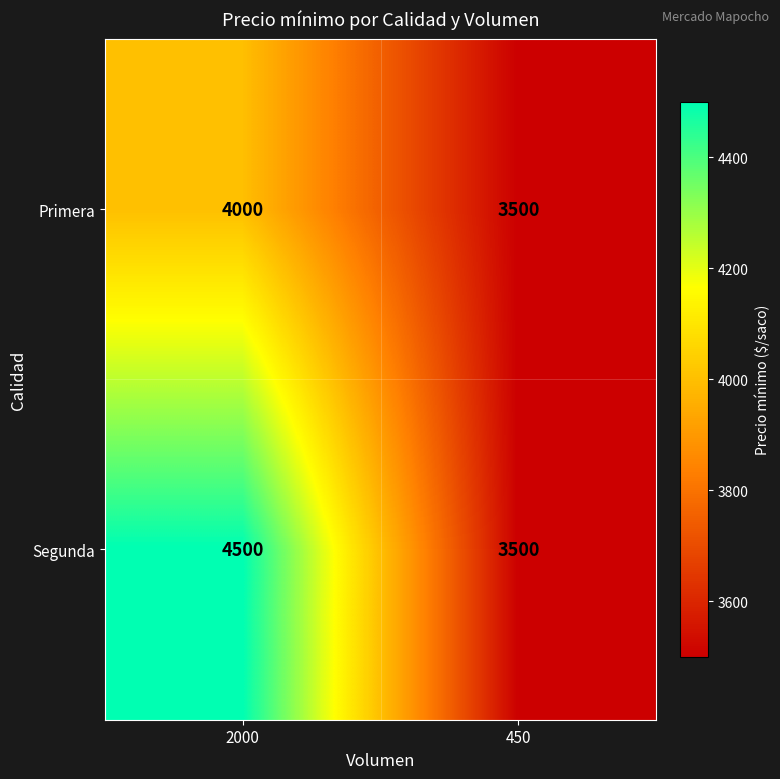

Which series has the largest total across all categories?

Segunda